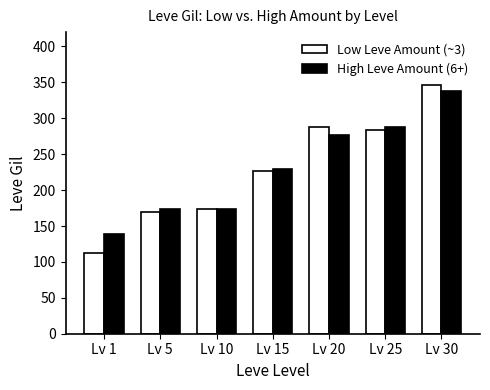

At how many categories does at least one series exceed 298?

1